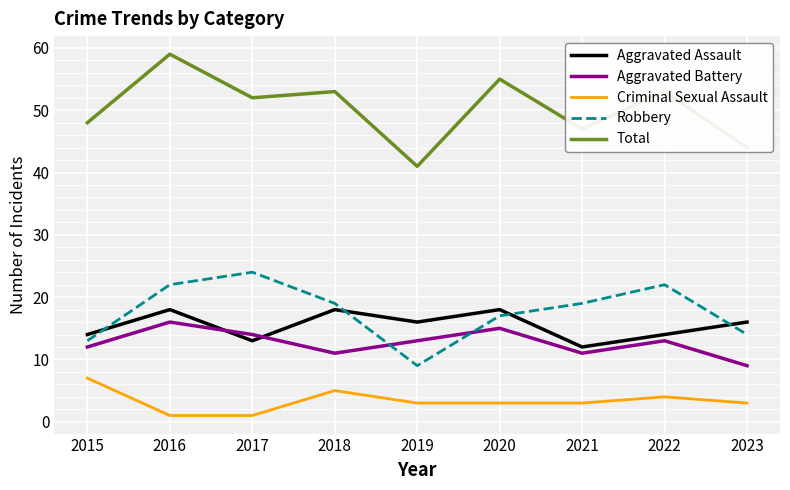

Where does the Aggravated Battery series first go above 13?

2016